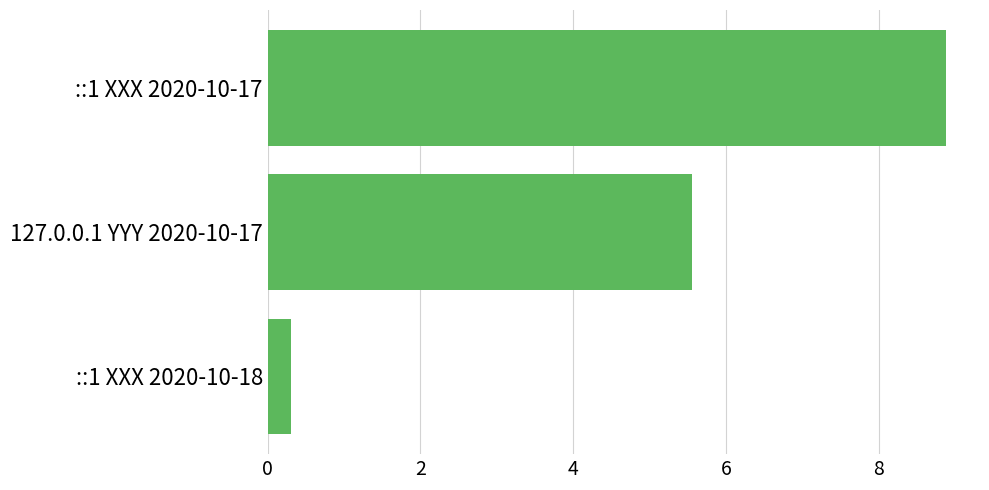

What is the maximum value shown in the chart?

8.9